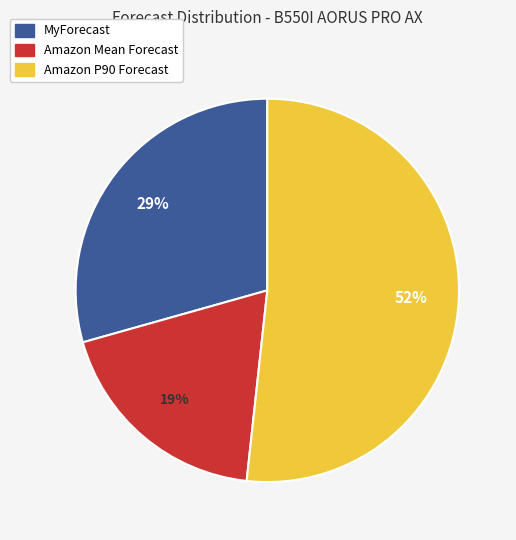

Is it true that Amazon Mean Forecast is 28% of the pie?

False